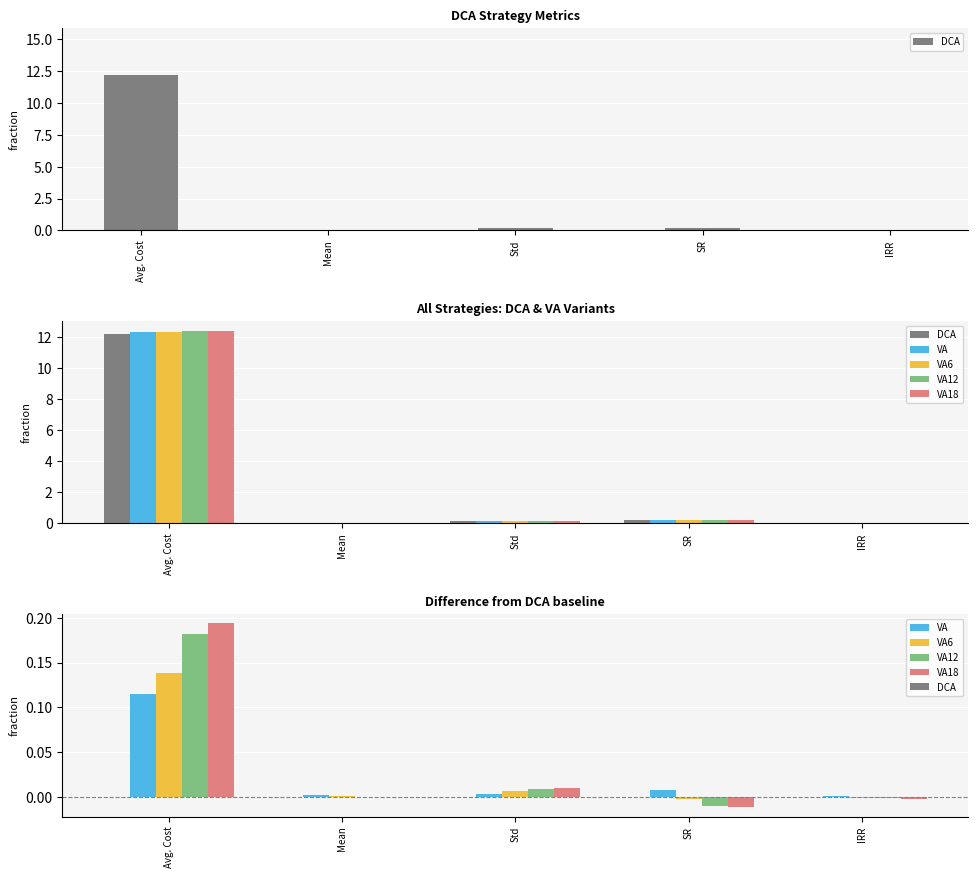

What are all the series names shown in the legend?

DCA, VA, VA6, VA12, VA18